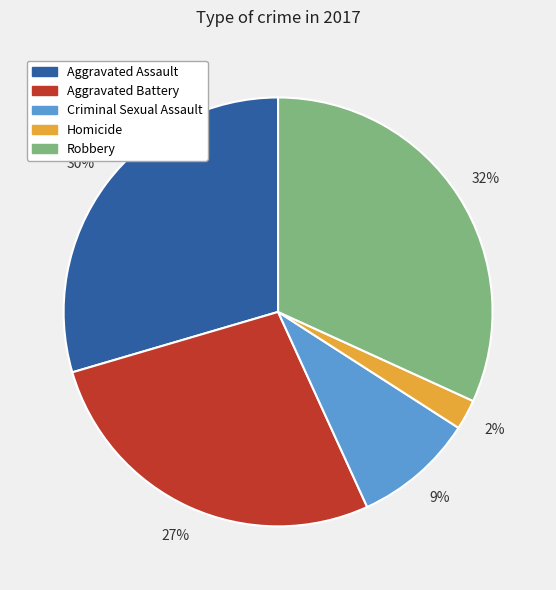

How many segments does this pie chart have?

5